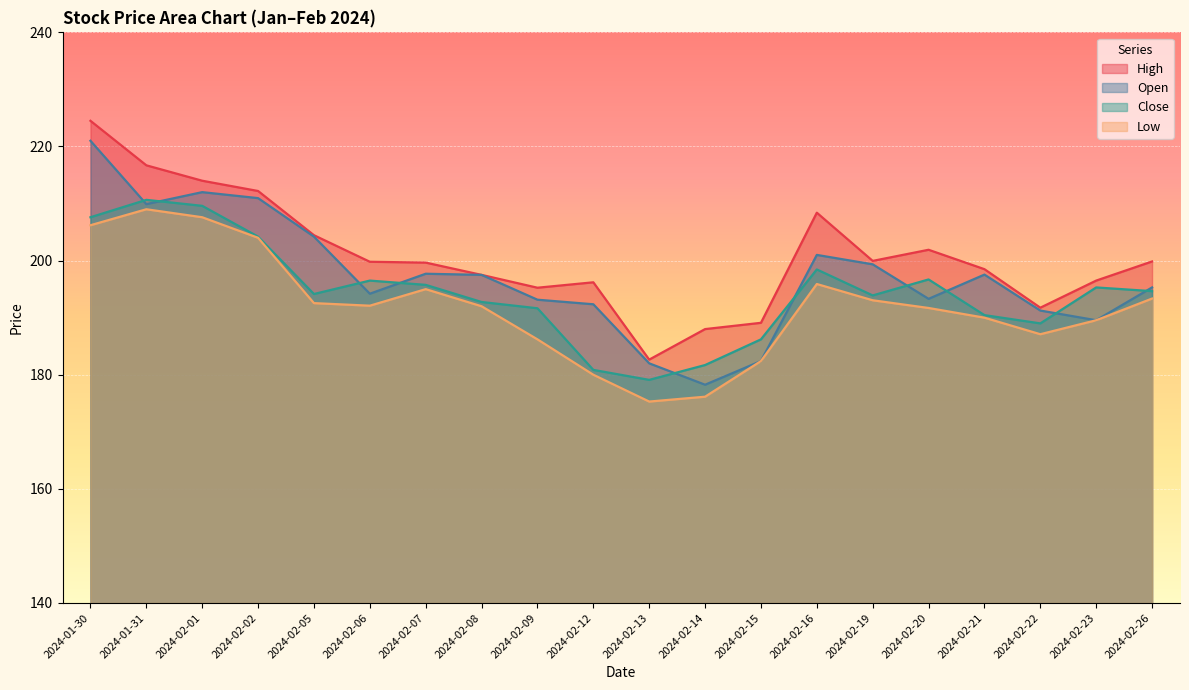

Which series has the widest spread of values?

Open